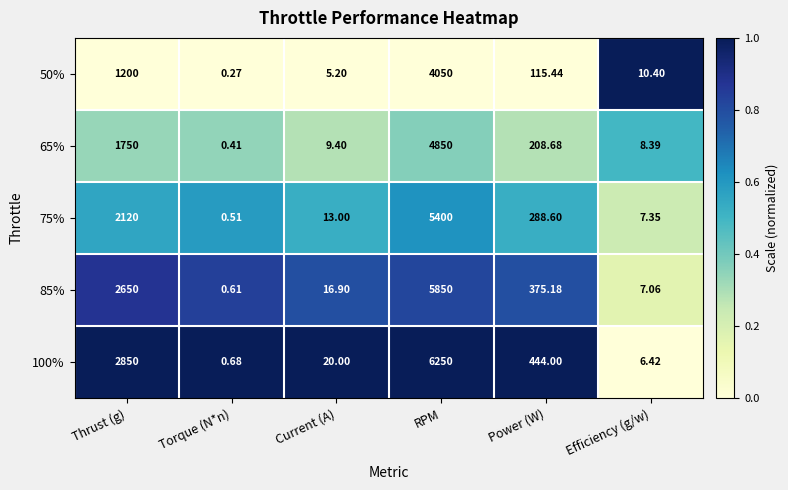

At which category is the sum across all series the highest?

RPM